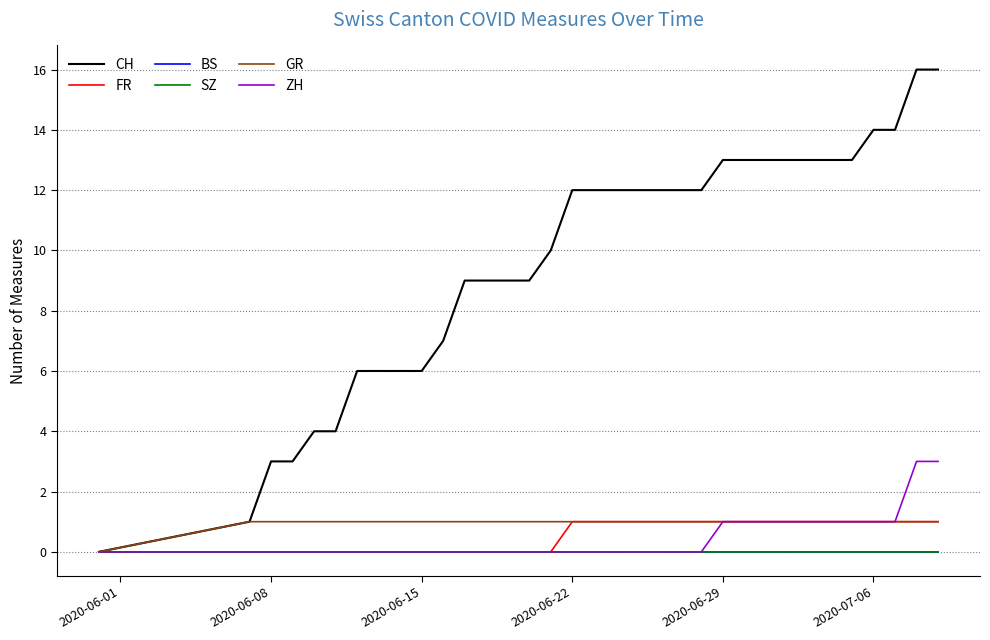

What is the sum of all GR values?

33